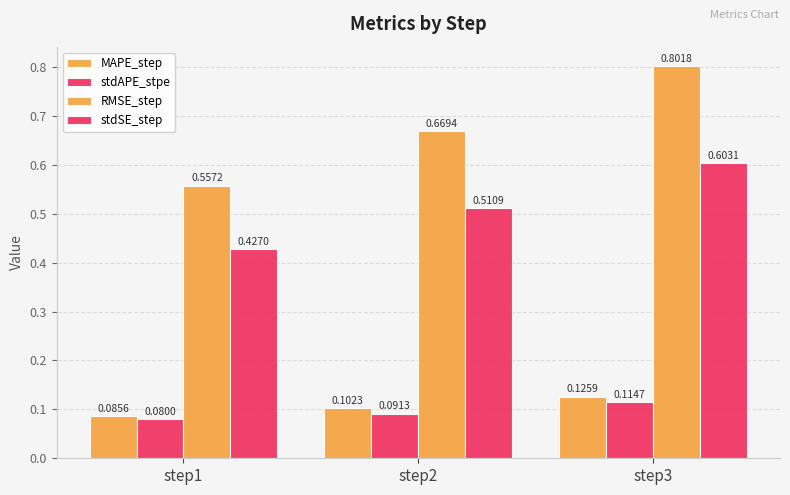

How many groups of bars are there?

3